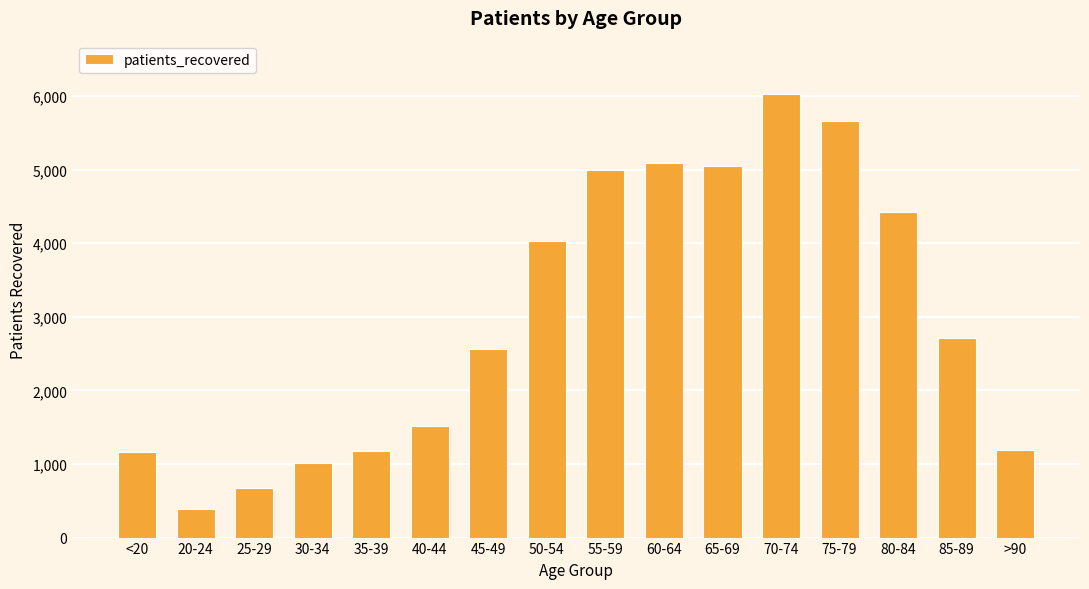

What is the difference between the values at <20 and 75-79?

4499